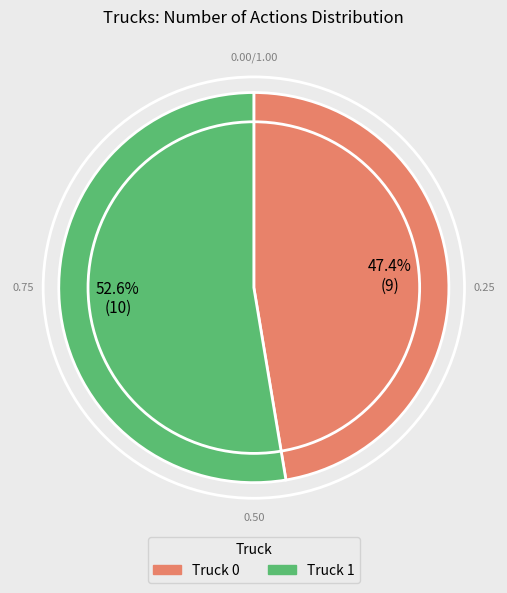

The Truck 1 slice represents 63% of the pie. True or false?

False